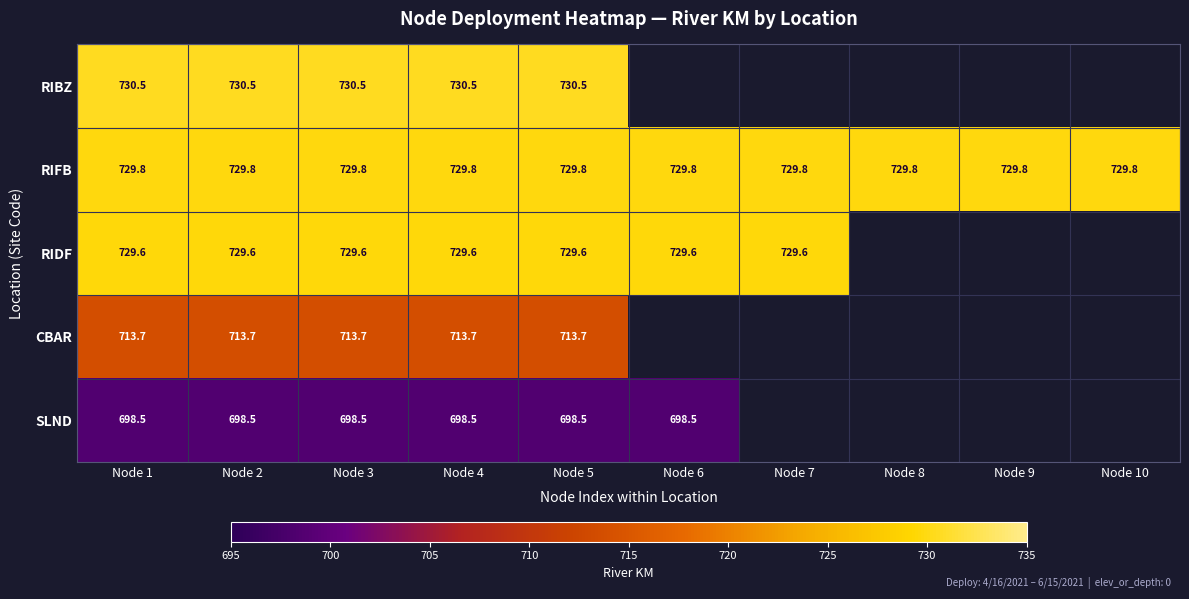

The SLND series shows 698.5 at Node 2. True or false?

True